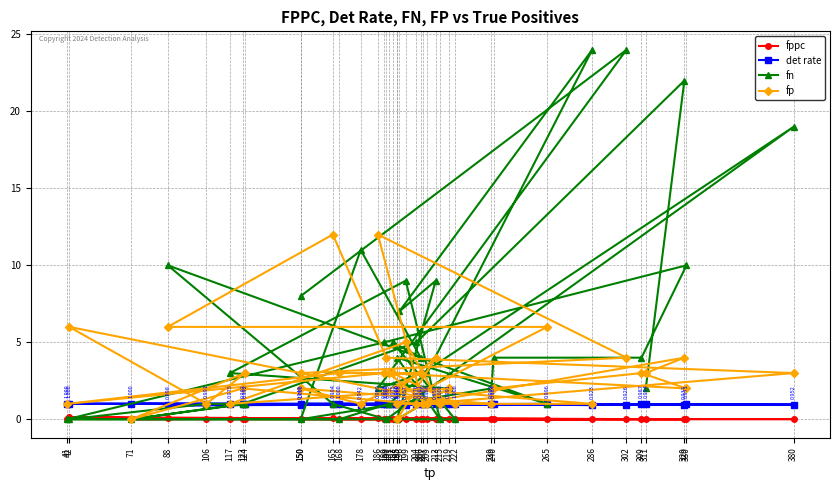

What is the highest value of the fppc series?

0.1